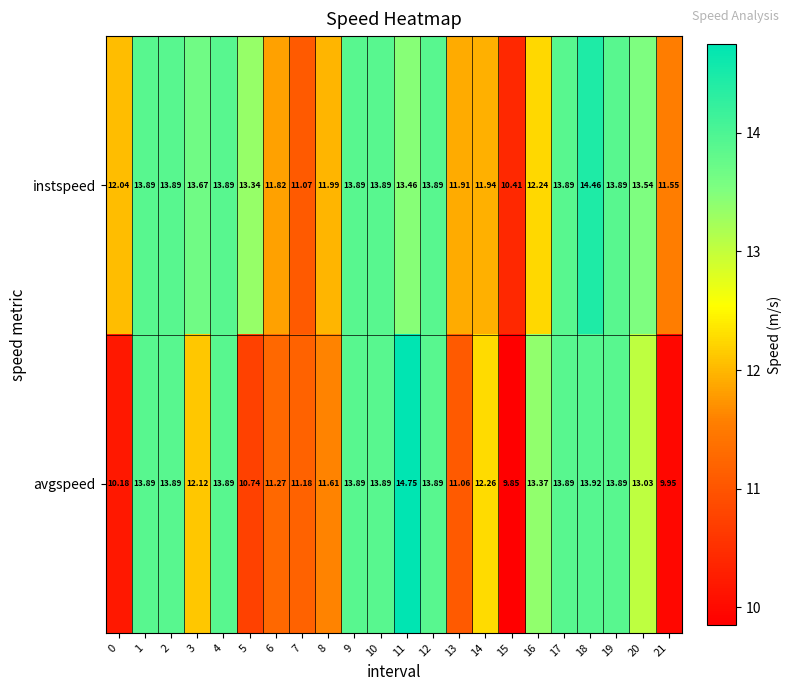

List the series in order of their overall mean, lowest first.

avgspeed, instspeed